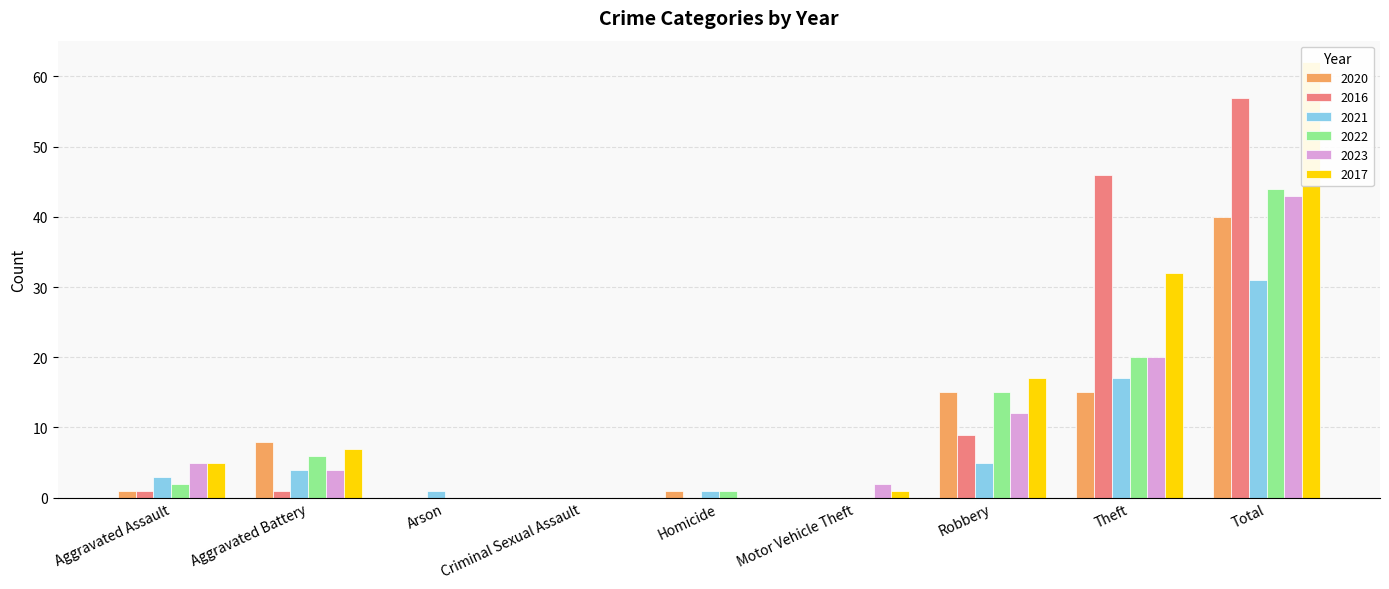

What are all the series names shown in the legend?

2020, 2016, 2021, 2022, 2023, 2017